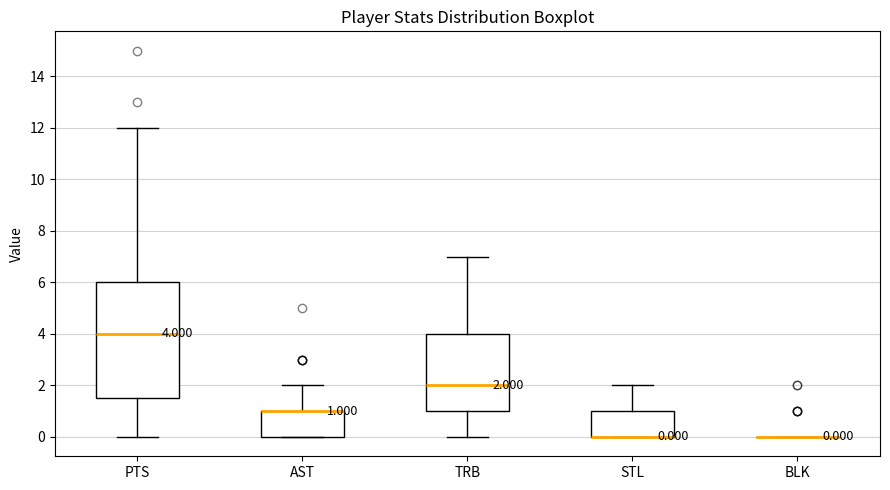

Comparing the boxes themselves (not the whiskers), which one is the tallest?

PTS